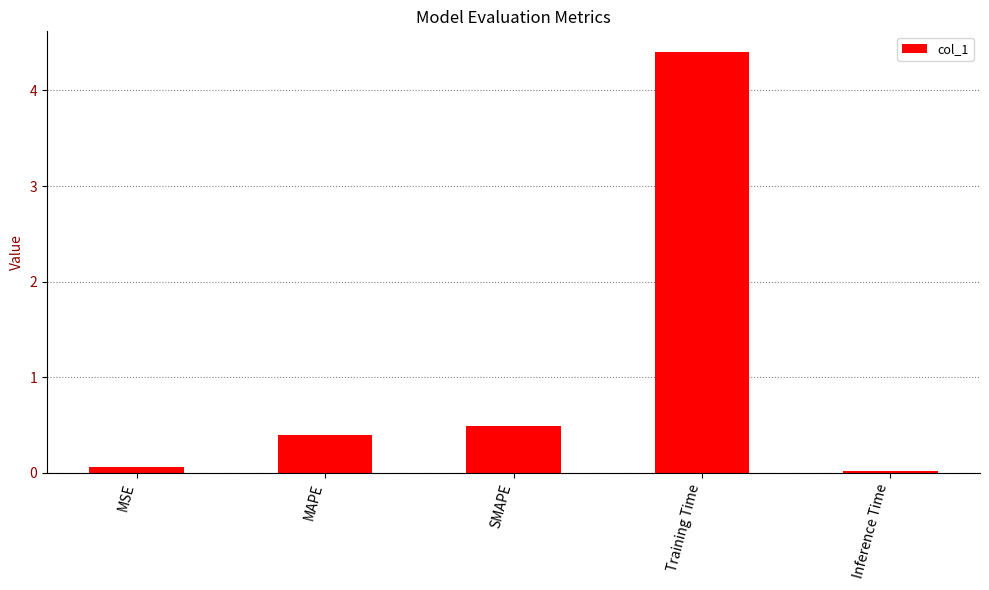

Is it true that the value at MSE is 0.1?

True